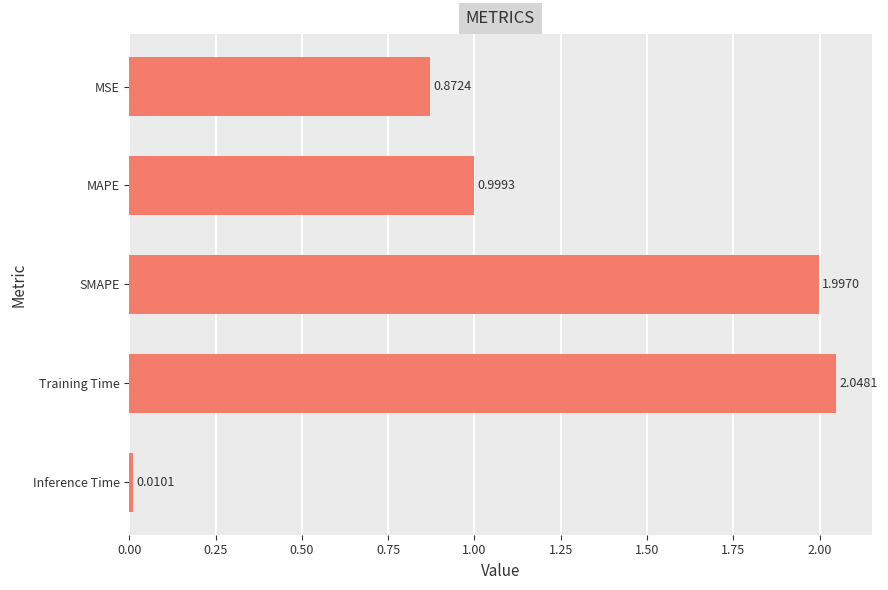

Rank the categories by value from highest to lowest.

Training Time, SMAPE, MAPE, MSE, Inference Time